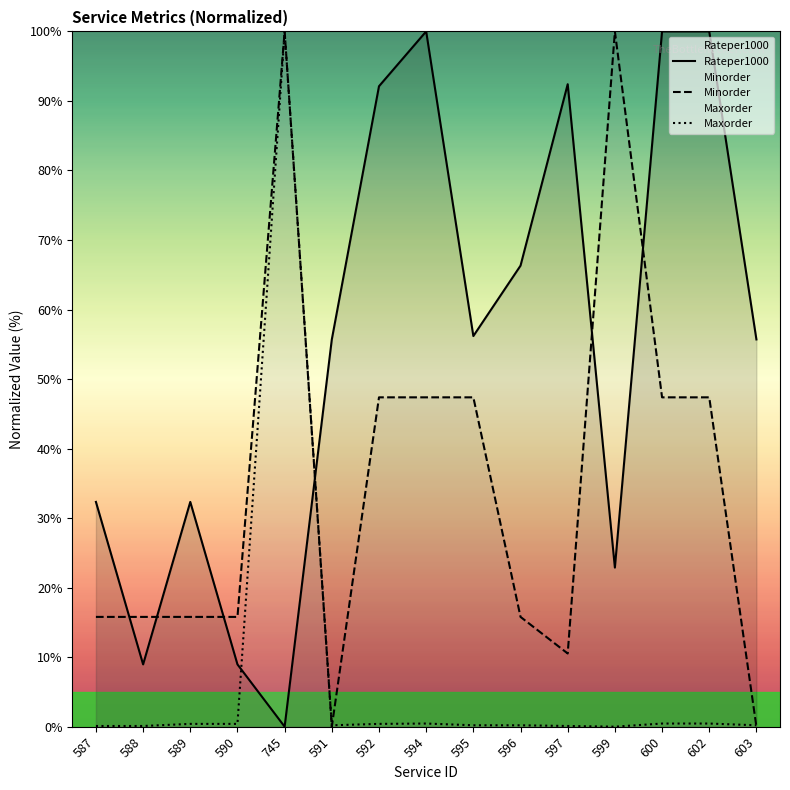

At which label is Rateper1000 closest to 50?

591